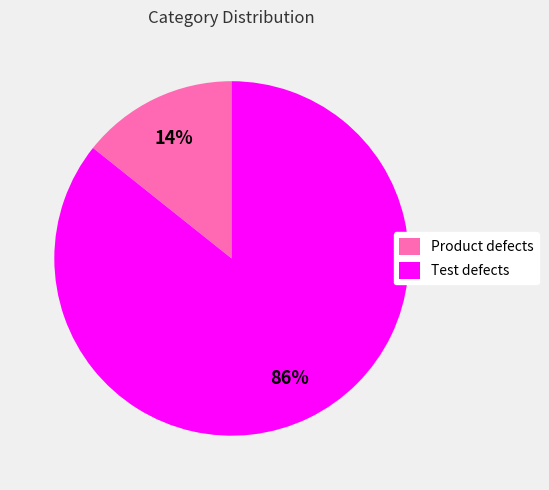

Count the number of slices in the pie.

2